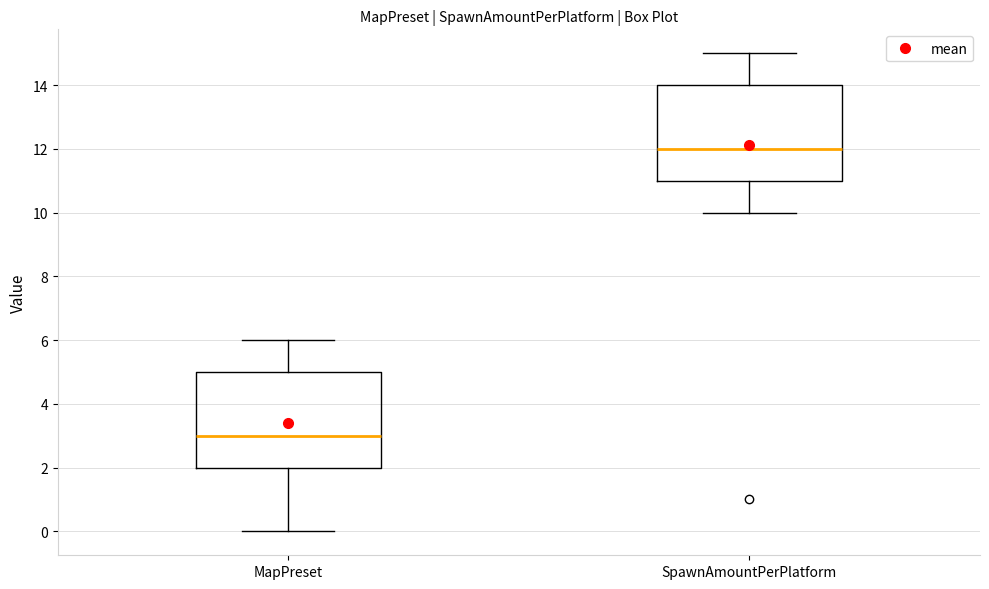

Which box's median line is the lowest?

MapPreset